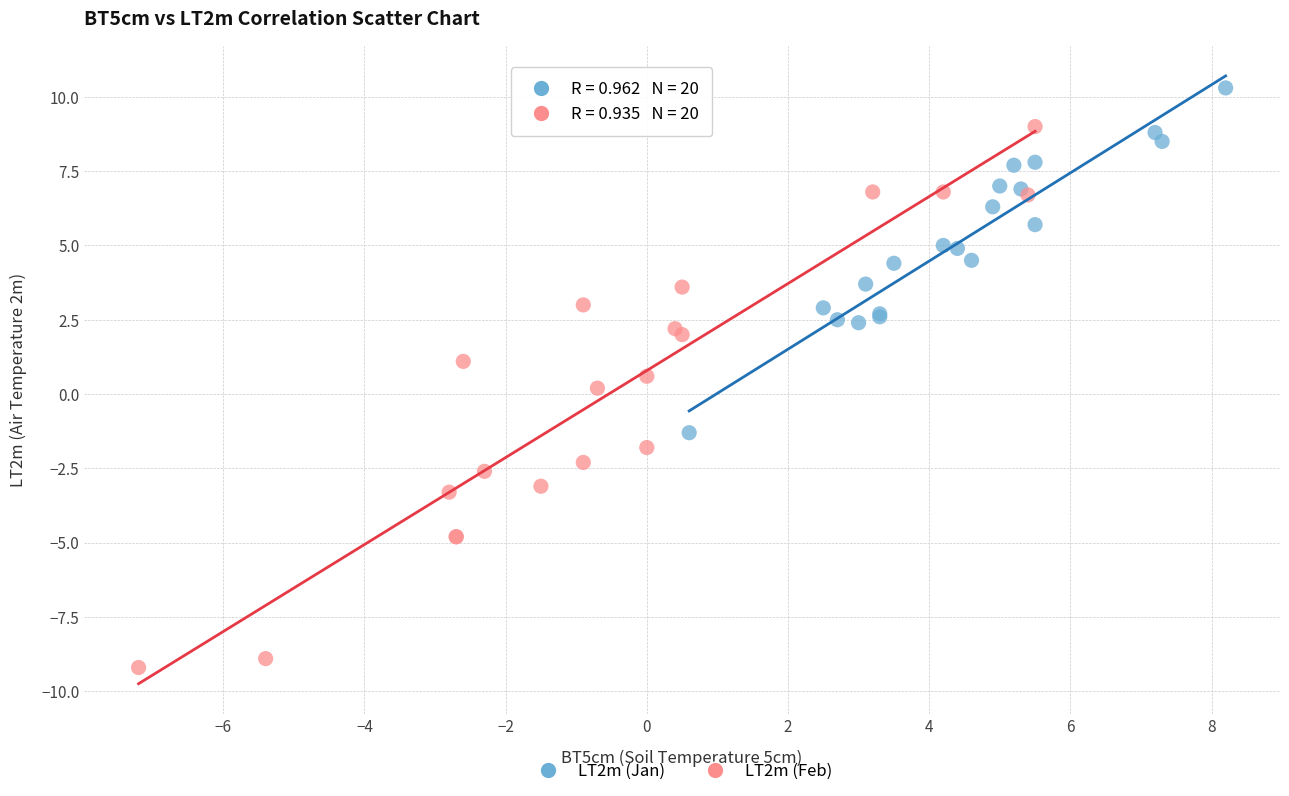

Which series contains the highest Y value?

LT2m (Jan)